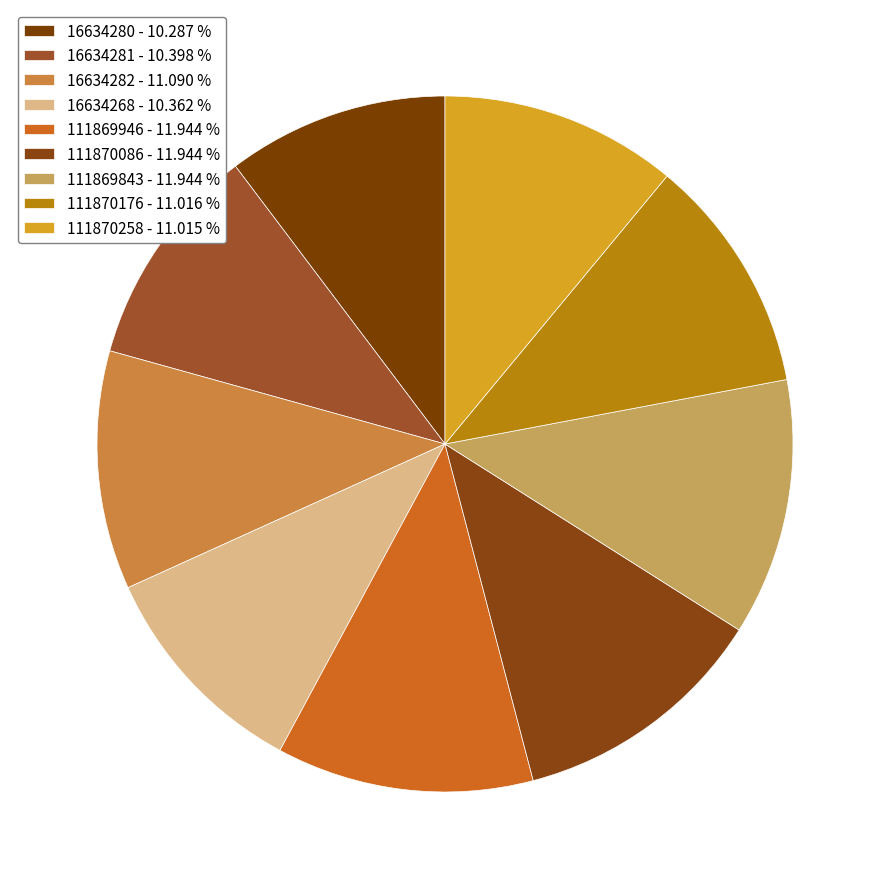

Which has a higher value, 111870086 or 16634281?

111870086